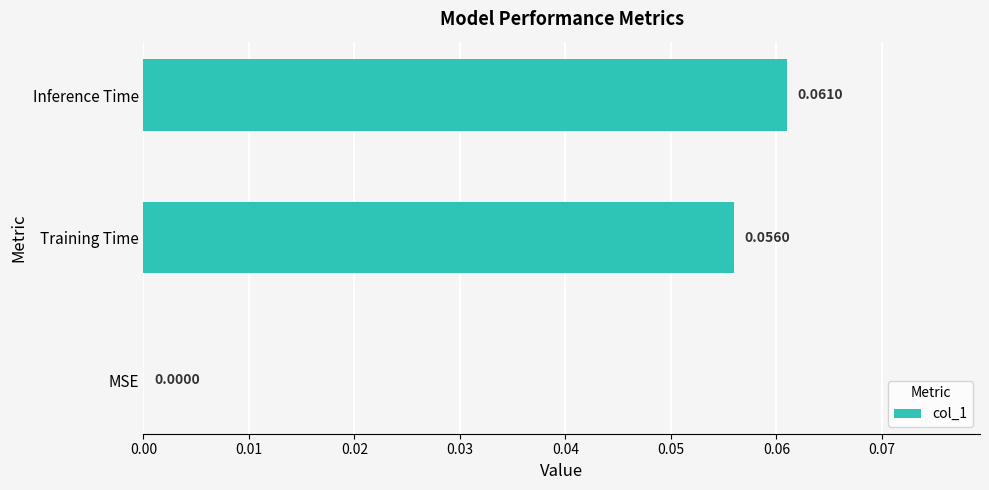

Count the number of categories in the chart.

3